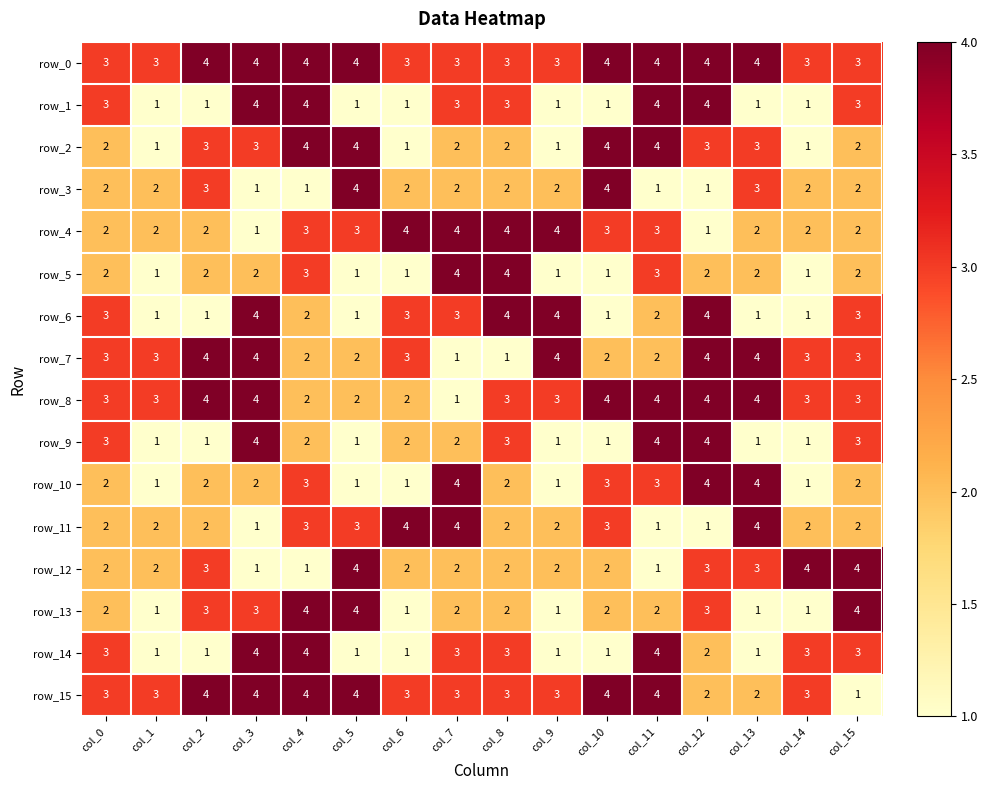

How many data points in row_2 are less than 3?

8